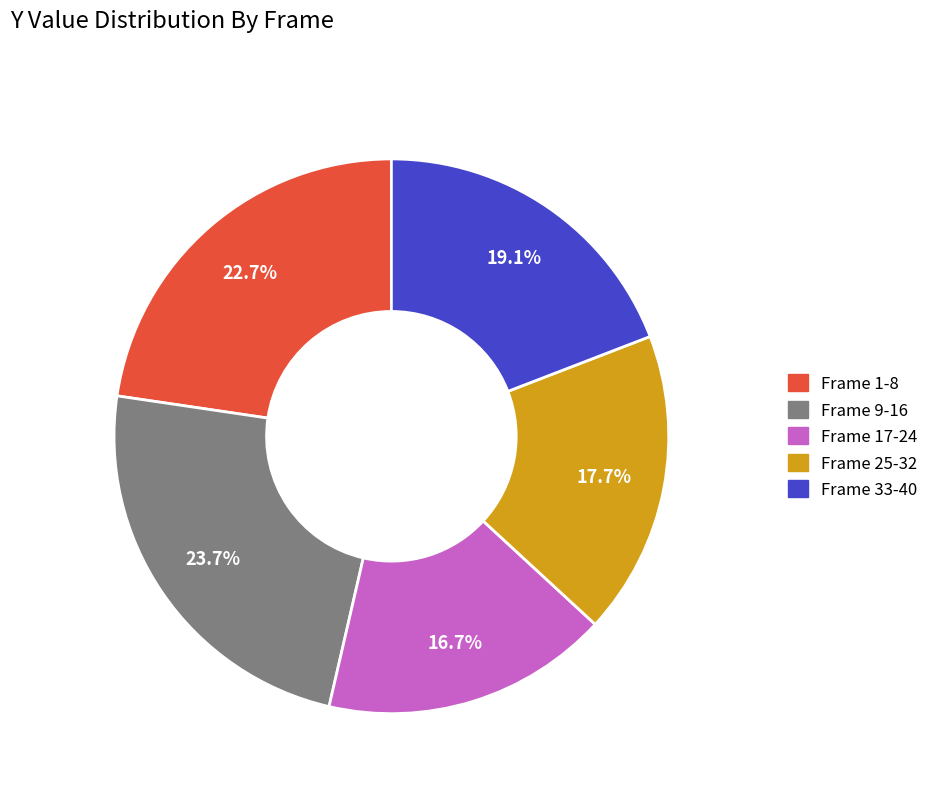

What is the smallest slice in the pie chart?

Frame 17-24